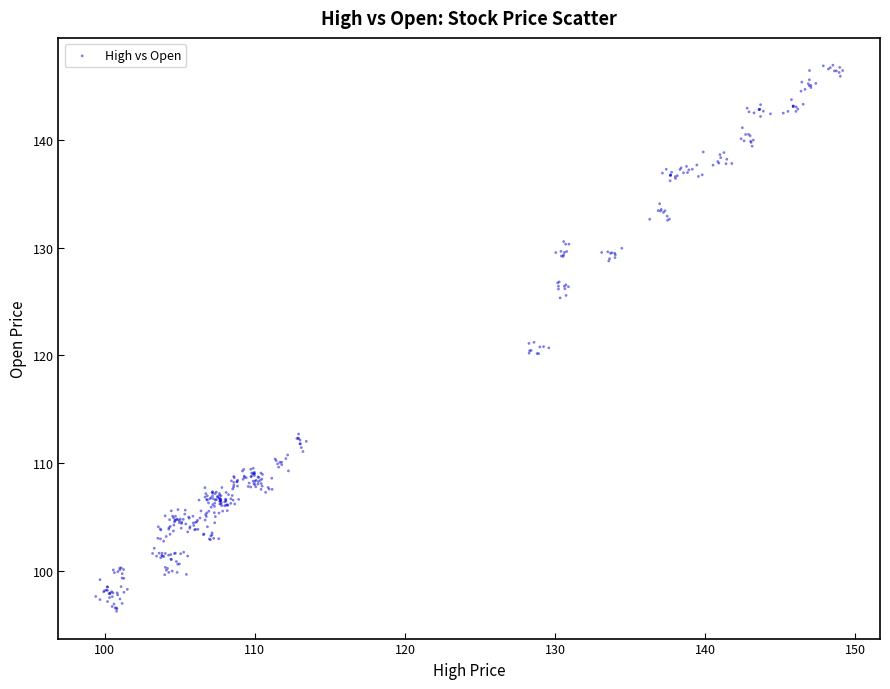

What is the range of X values (max minus min)?

49.8